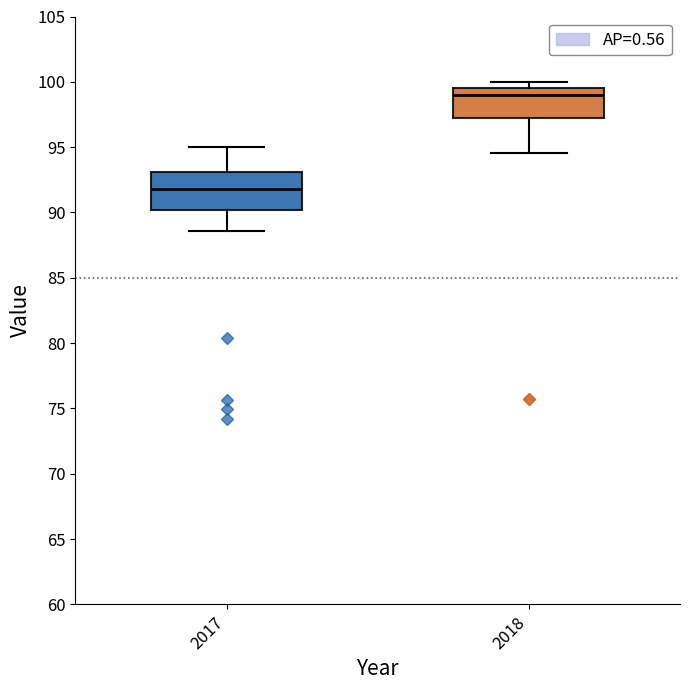

Reading left to right, read every box against the y-axis: the position of its median line, the range the box covers, and the ends of its whiskers. The values are not printed on the chart, so give them approximately, as read against the axis.

2017: median 92.0, box 90.0 to 93.0, whiskers 88.5 to 95.0
2018: median 99.0, box 97.0 to 99.5, whiskers 94.5 to 100.0